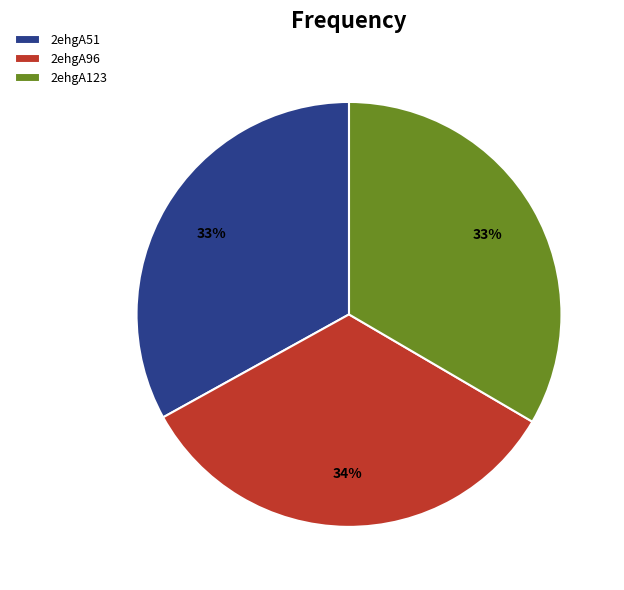

Approximately how many times larger is the value at 2ehgA123 compared to 2ehgA51?

1.0